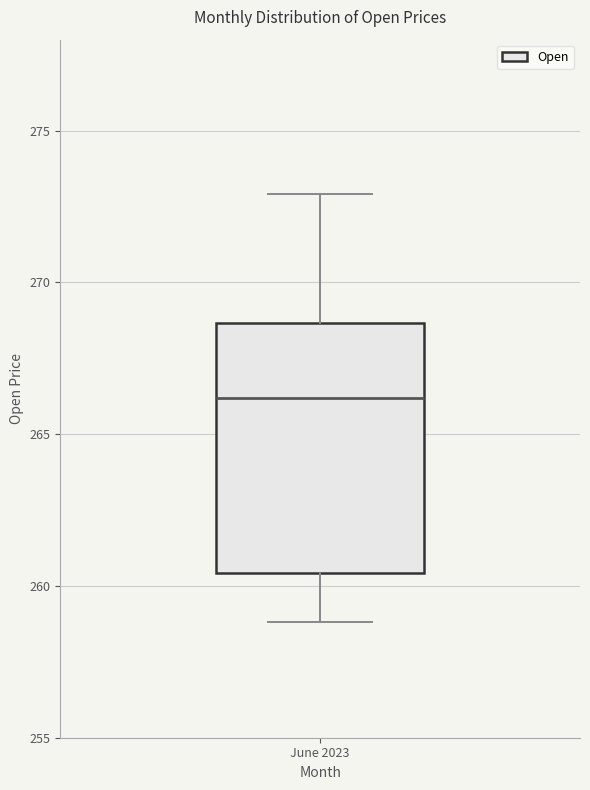

Where does the lower whisker of the box for June 2023 end on the y-axis? The values are not printed on the chart, so give them approximately, as read against the axis.

259.0